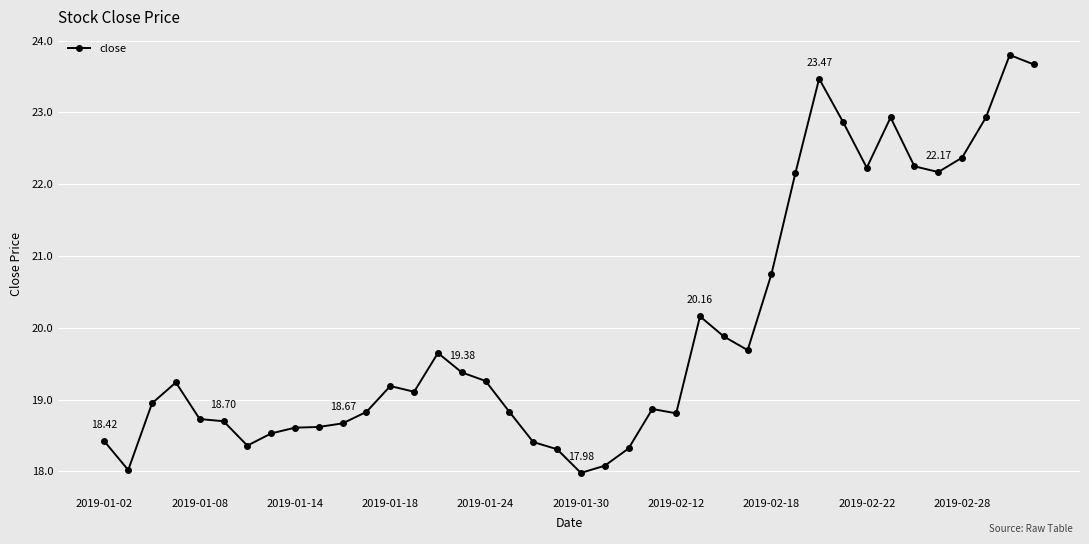

How many distinct data groups are displayed?

1